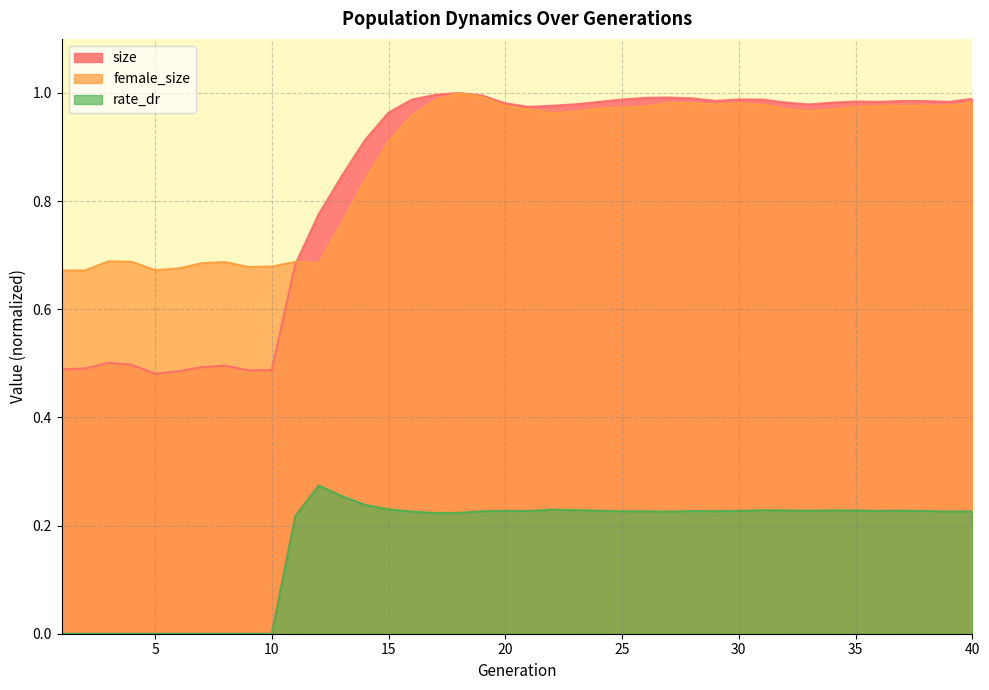

At which label is female_size closest to 0?

1